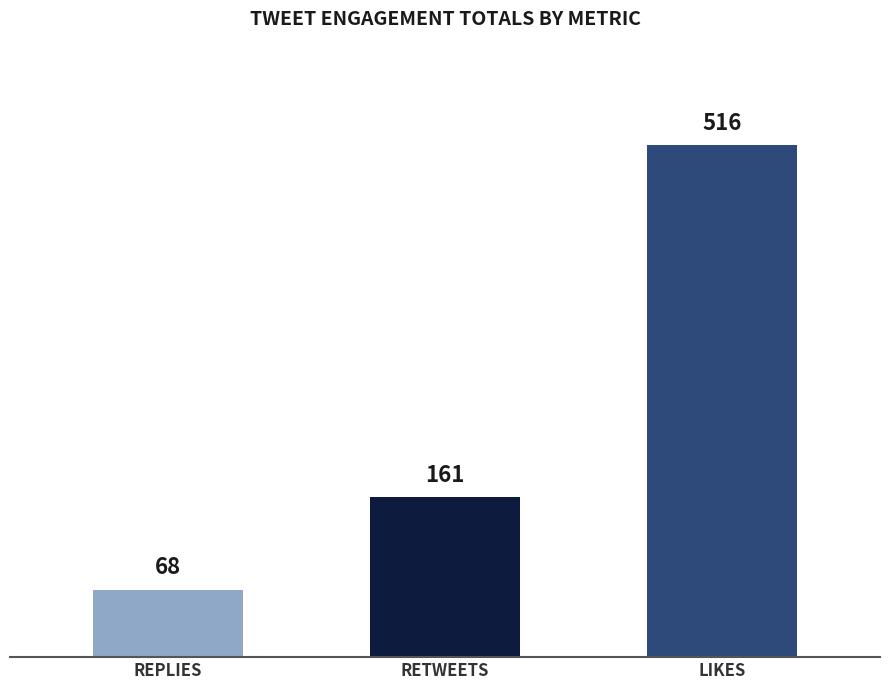

Reading left to right, list all the values displayed in this chart.

REPLIES=68	RETWEETS=161	LIKES=516